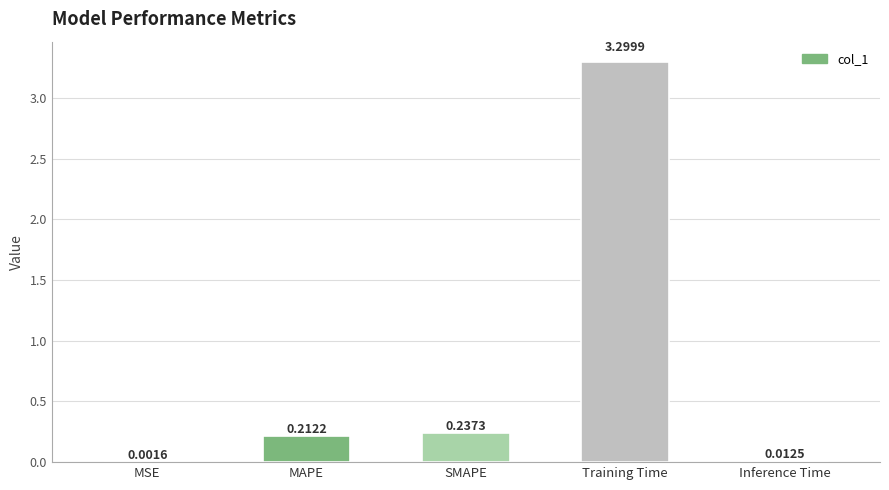

What is the change in value from MSE to Training Time?

+3.3